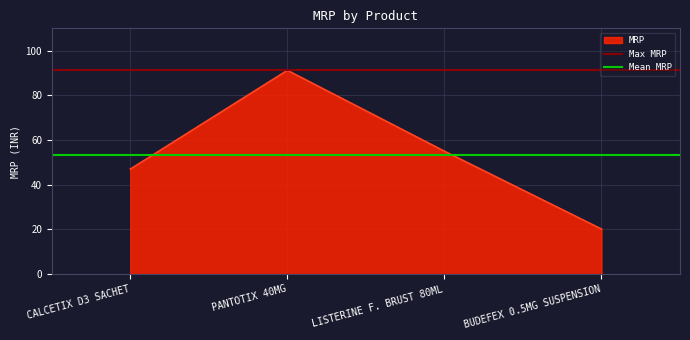

In MRP, how many points are higher than both neighbors (excluding endpoints)?

1